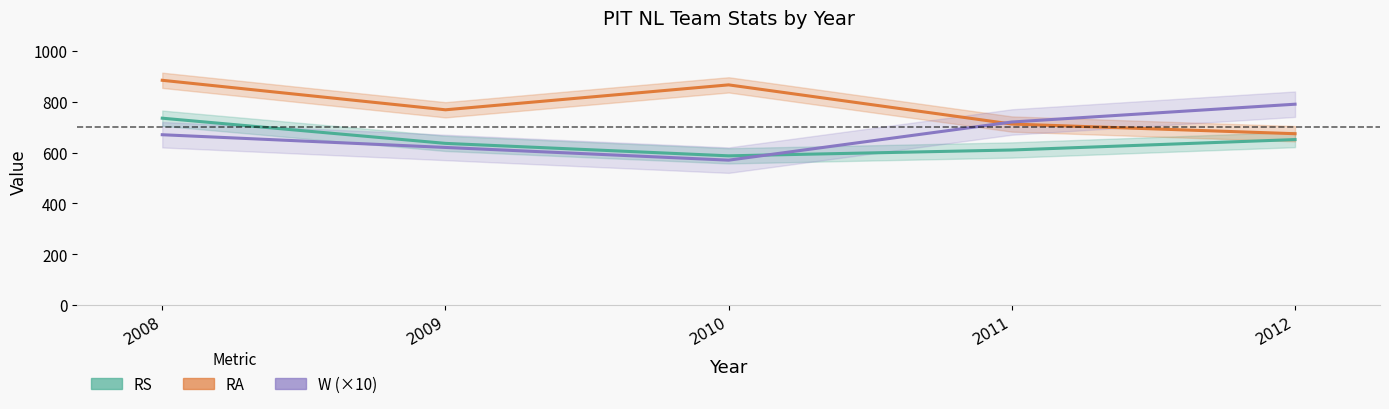

How many lines are shown in the chart?

3